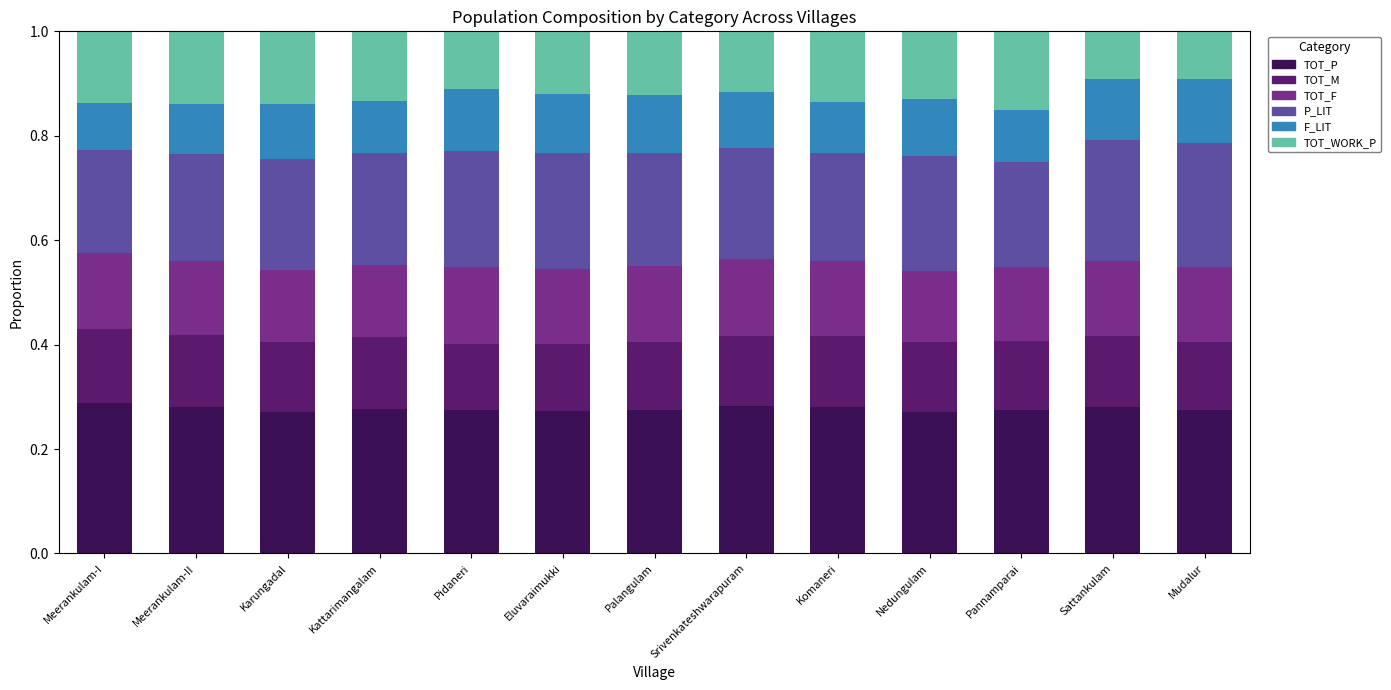

What is the total value across all series at Eluvaraimukki?

1.0